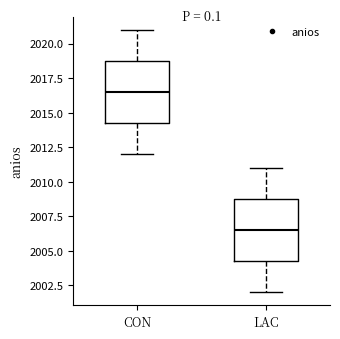

Reading left to right, transcribe this box plot: for each box, give where its median line is, the range the box spans, and where its two whiskers end, as read against the y-axis. The values are not printed on the chart, so give them approximately, as read against the axis.

CON: median 2016.5, box 2014.5 to 2019.0, whiskers 2012.0 to 2021.0
LAC: median 2006.5, box 2004.5 to 2009.0, whiskers 2002.0 to 2011.0